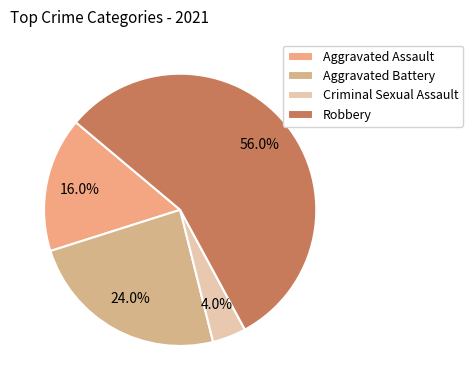

To the nearest percent, what portion does Robbery represent?

56%